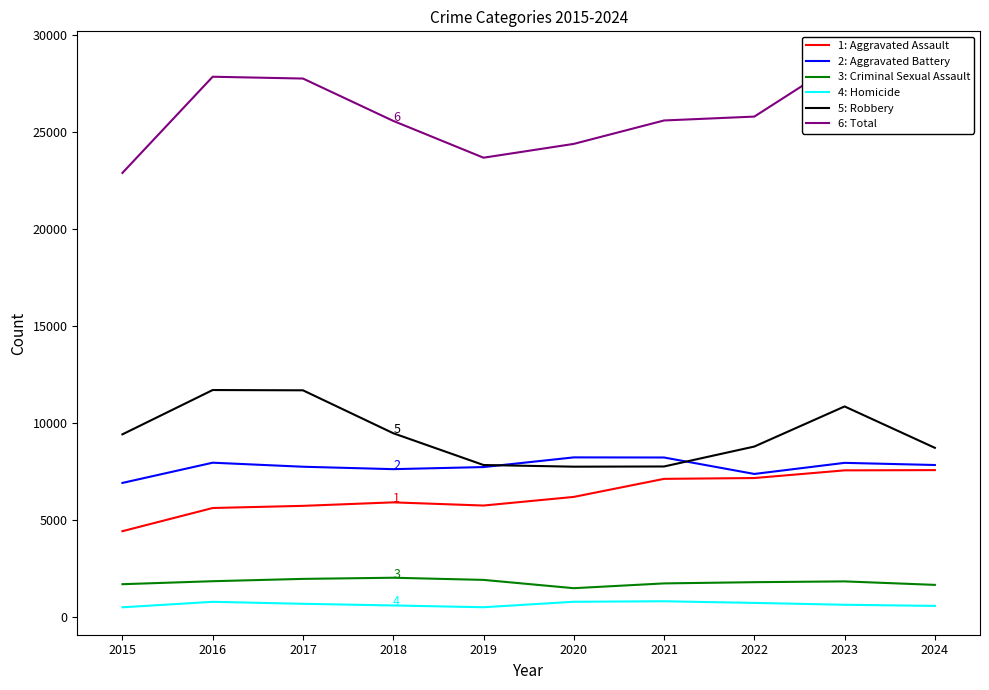

What is the maximum value shown in the chart?

28773